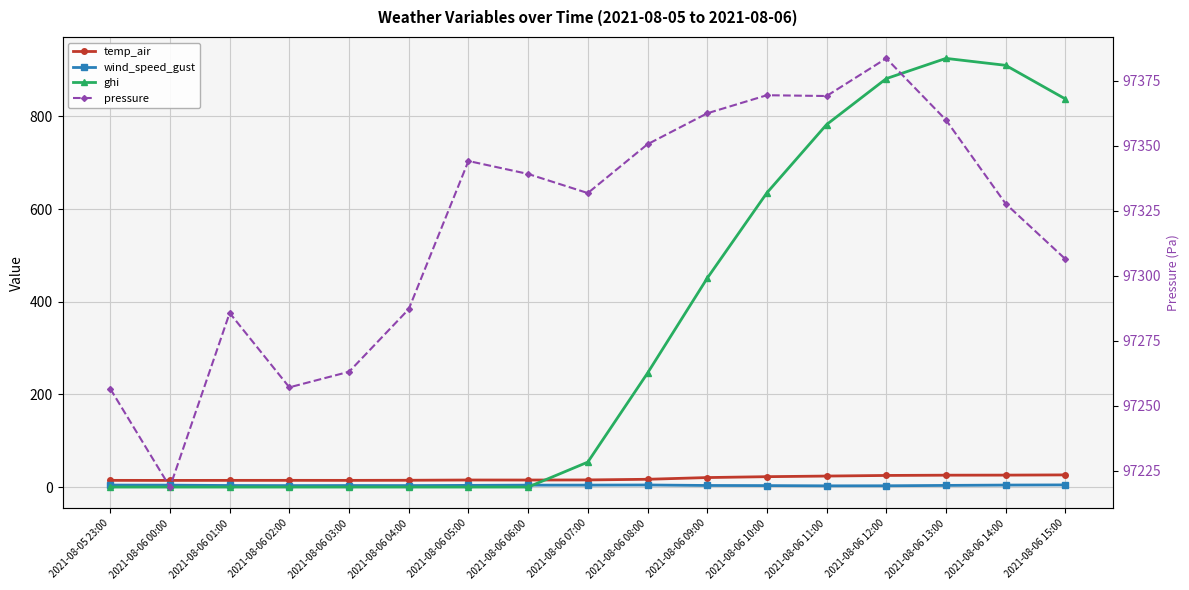

Which category has the highest value across all series?

2021-08-06 12:00